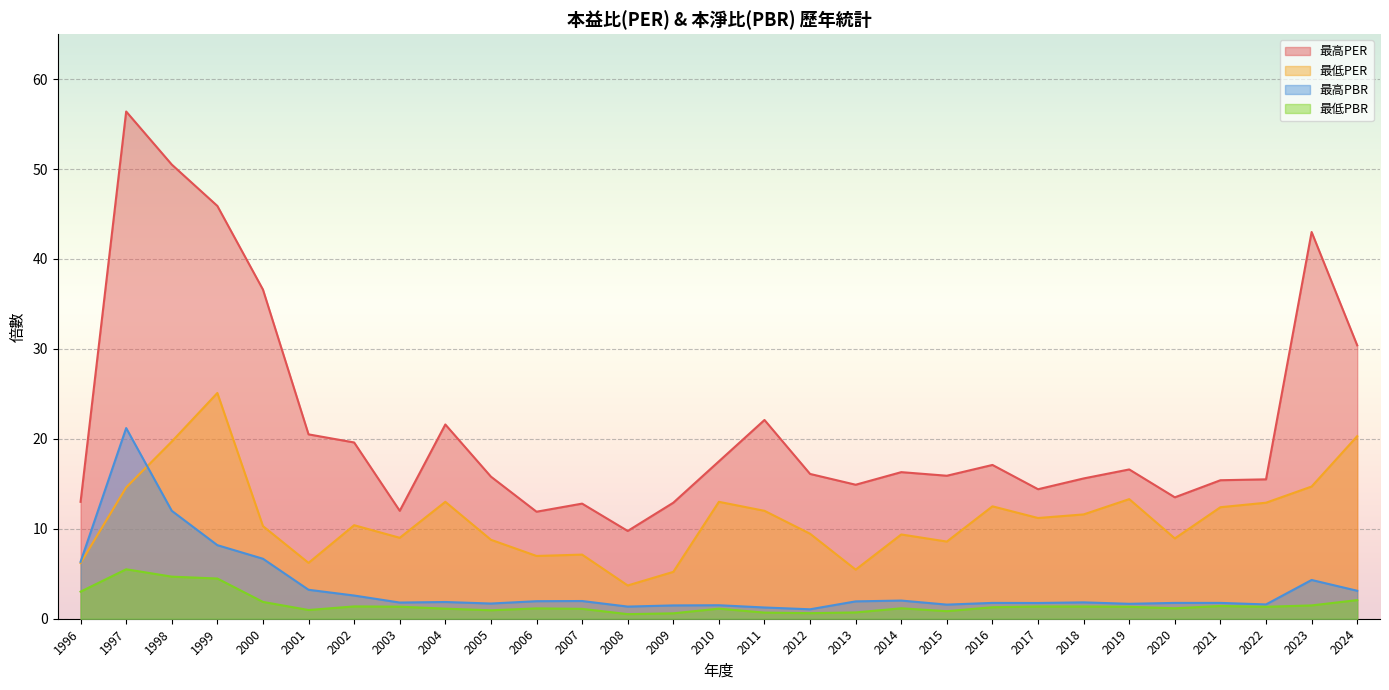

Is the value of 最高PBR at 2005 greater than the value of 最高PER at 2015?

No